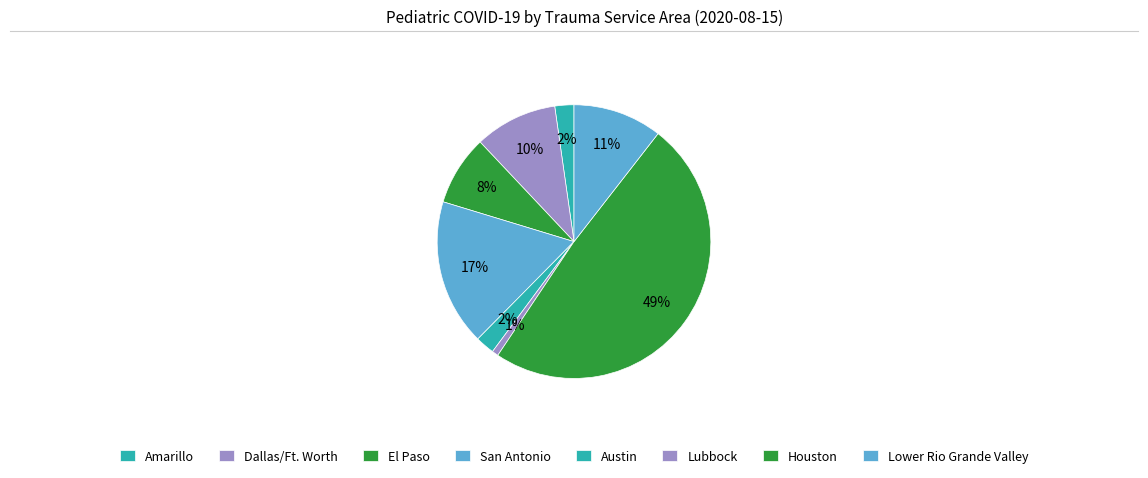

The San Antonio slice represents 17% of the pie. True or false?

True